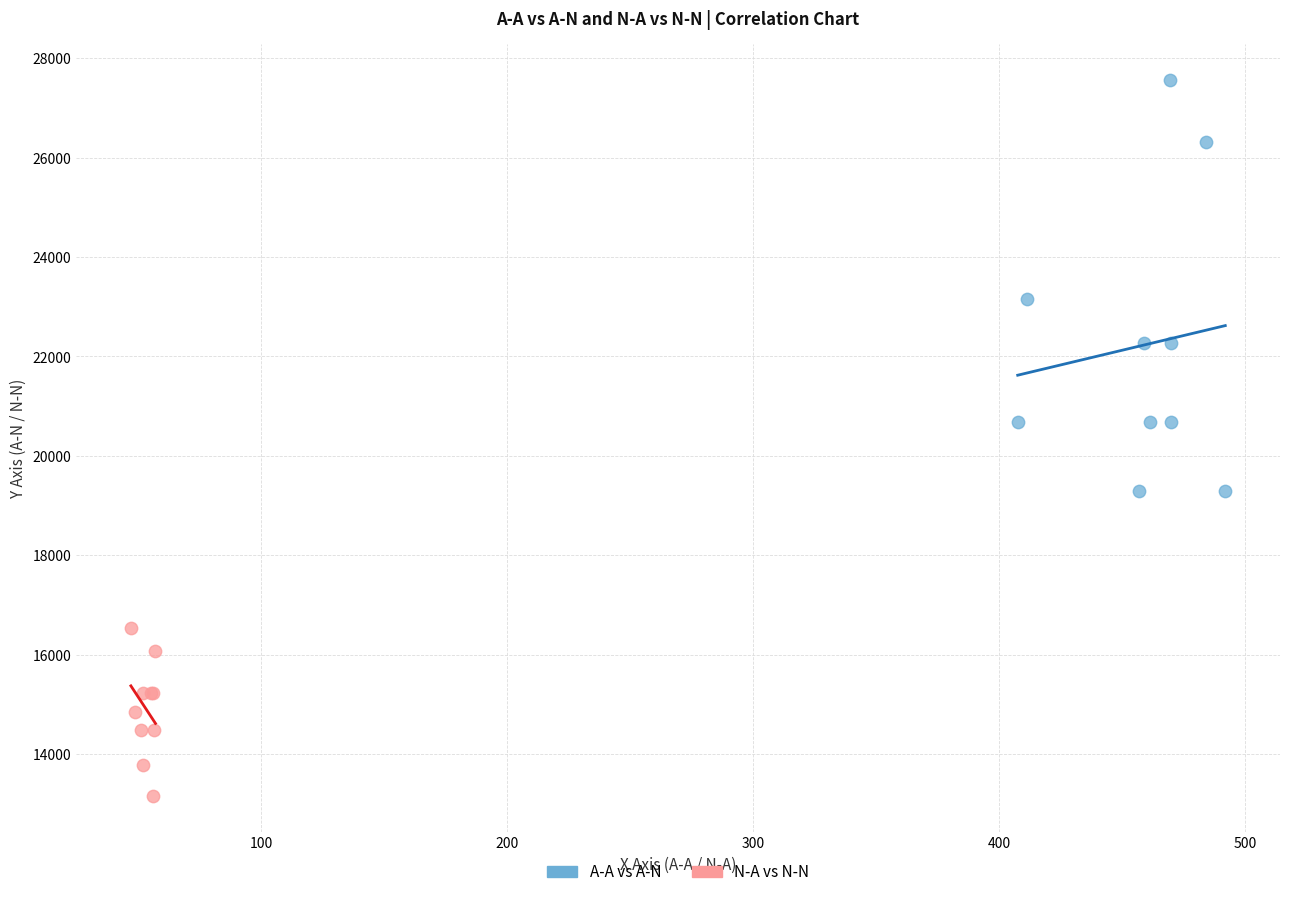

What are all the series names shown in the legend?

A-A vs A-N, N-A vs N-N